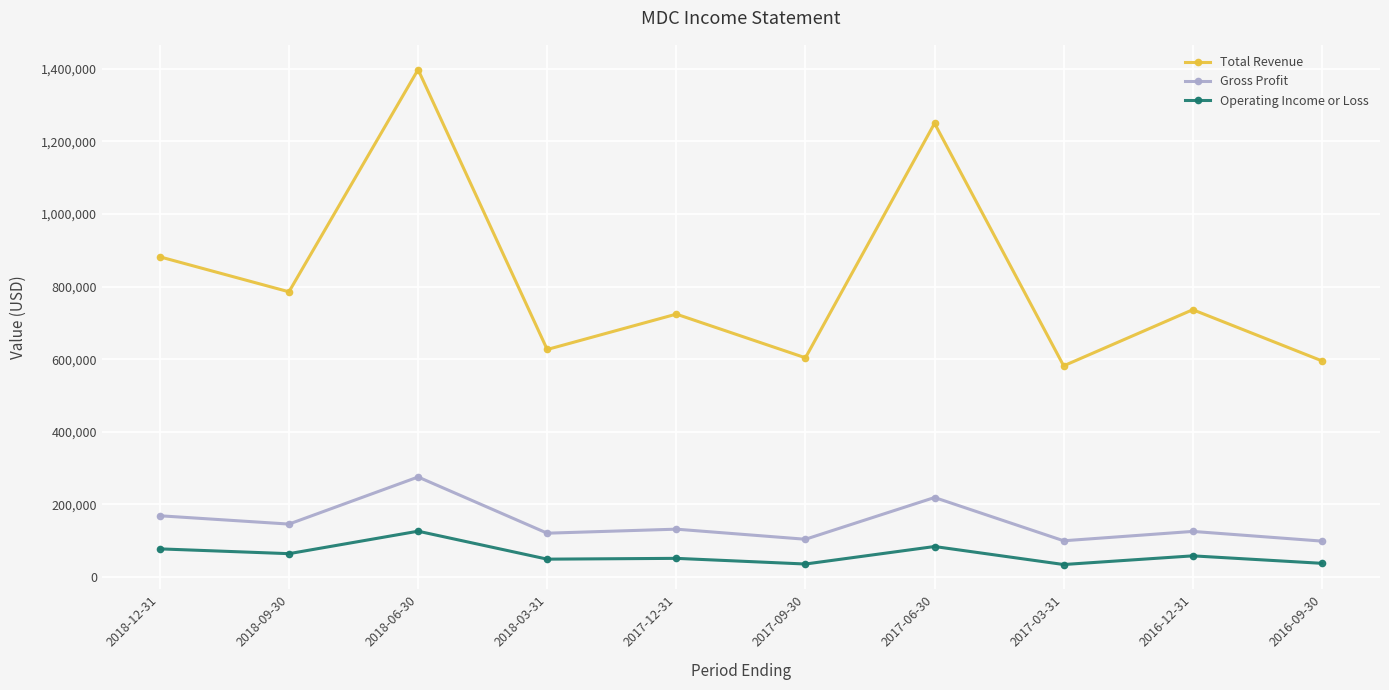

At which label does Gross Profit first exceed 131800?

2018-12-31